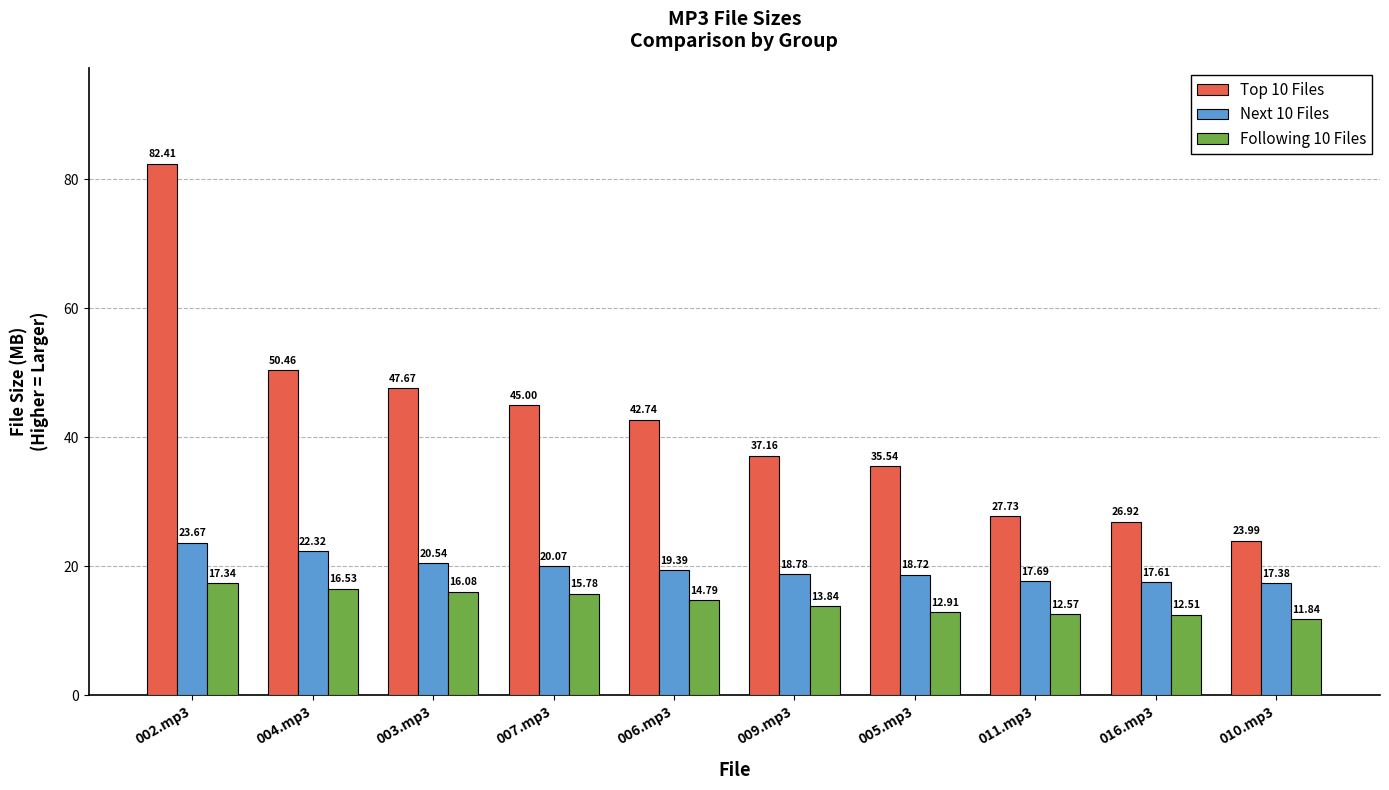

What is the difference between the maximum and minimum values in the Next 10 Files series?

6.3